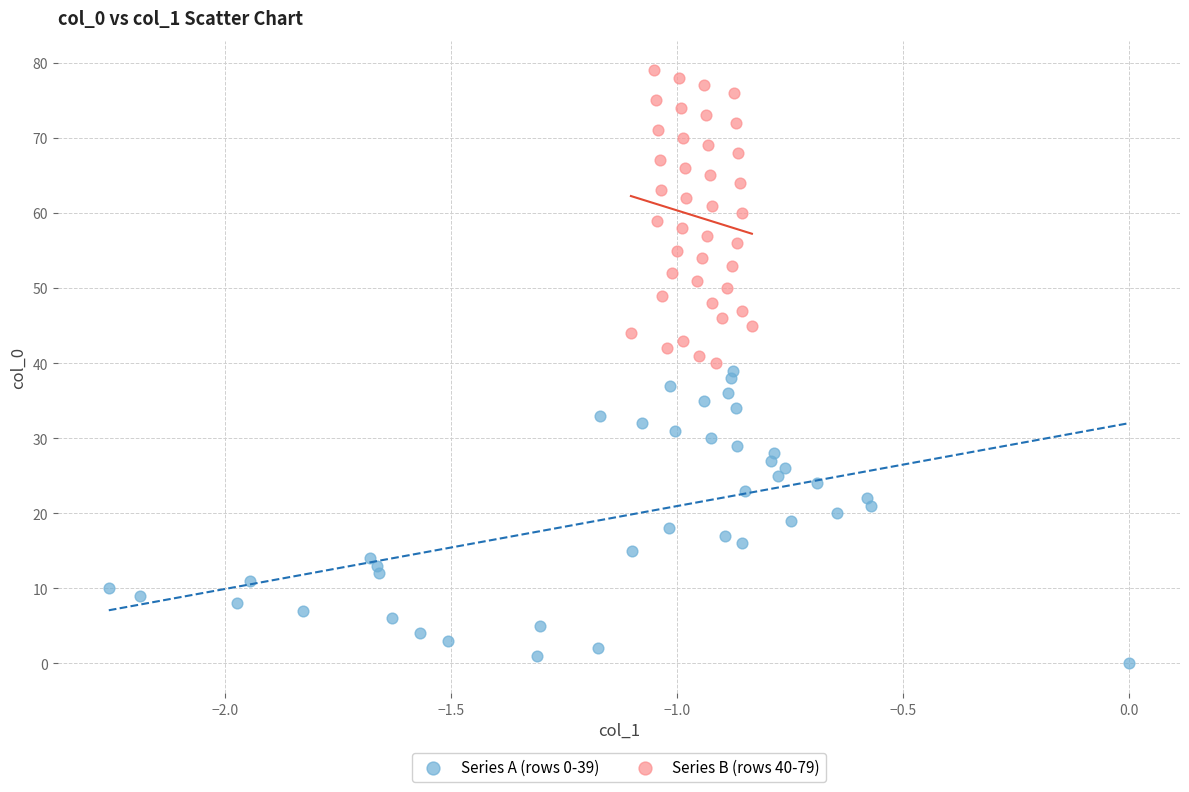

Which series contains the lowest Y value?

Series A (rows 0-39)